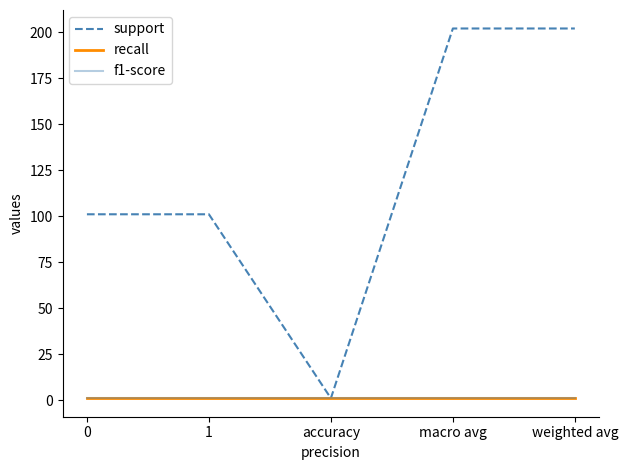

How many lines are shown in the chart?

3